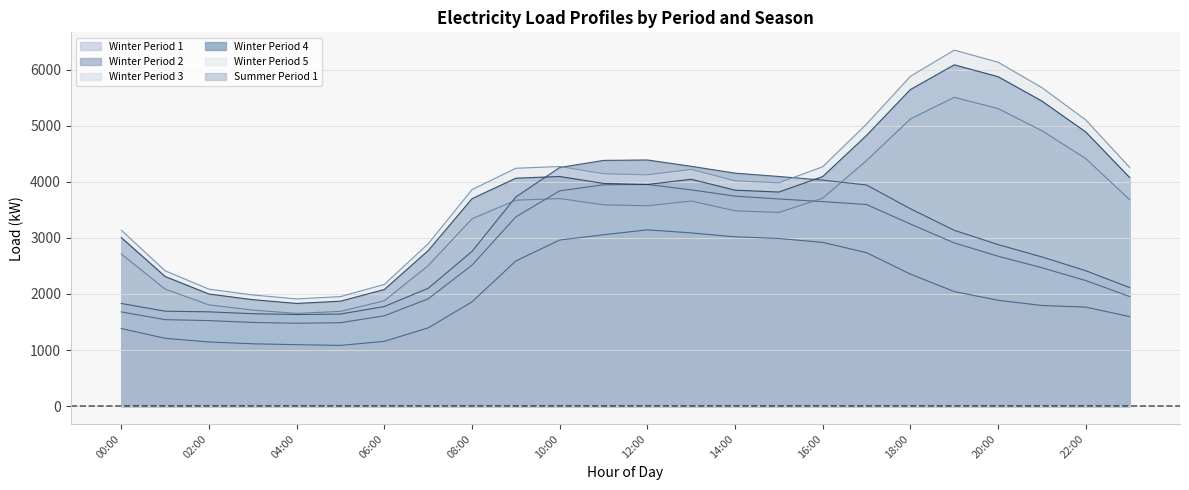

How many lines are shown in the chart?

6